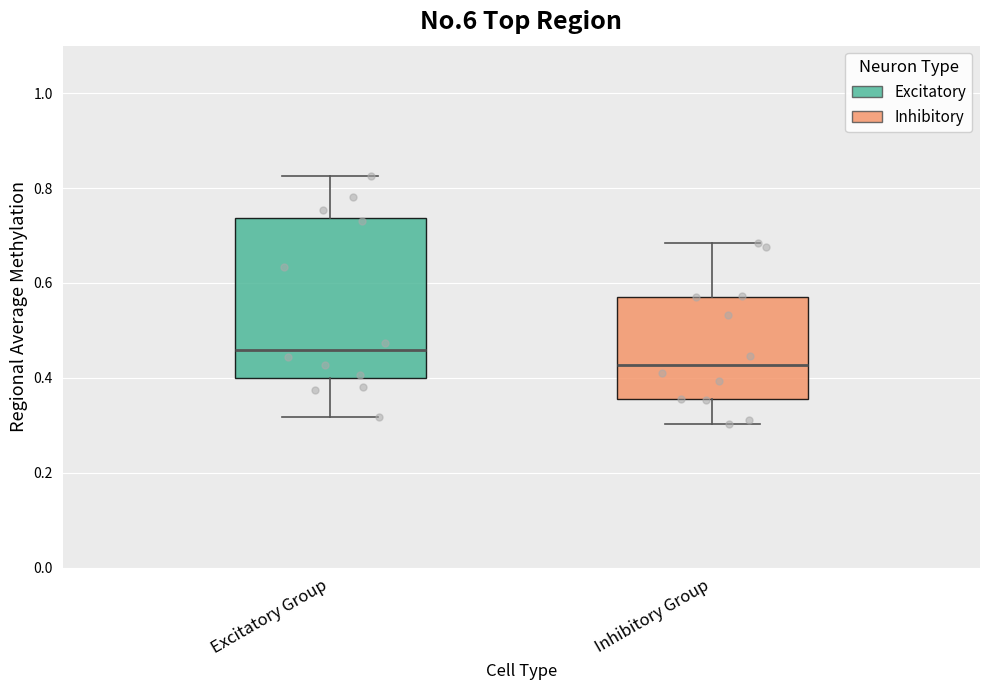

Reading left to right, read every box against the y-axis: the position of its median line, the range the box covers, and the ends of its whiskers. The values are not printed on the chart, so give them approximately, as read against the axis.

Excitatory Group: median 0.46, box 0.40 to 0.74, whiskers 0.32 to 0.82
Inhibitory Group: median 0.42, box 0.36 to 0.58, whiskers 0.30 to 0.68